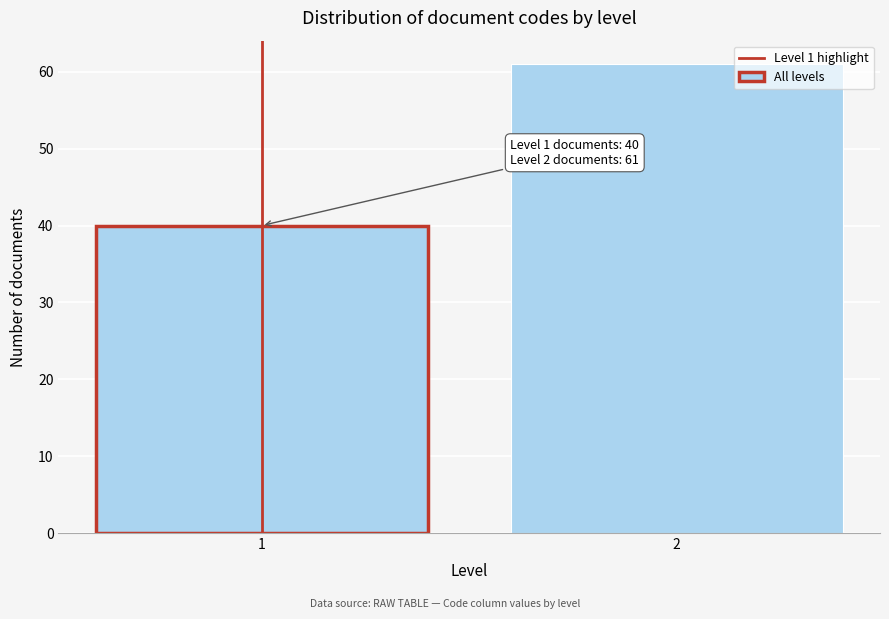

Reading right to left, what are all the values shown in this chart?

2=61	1=40